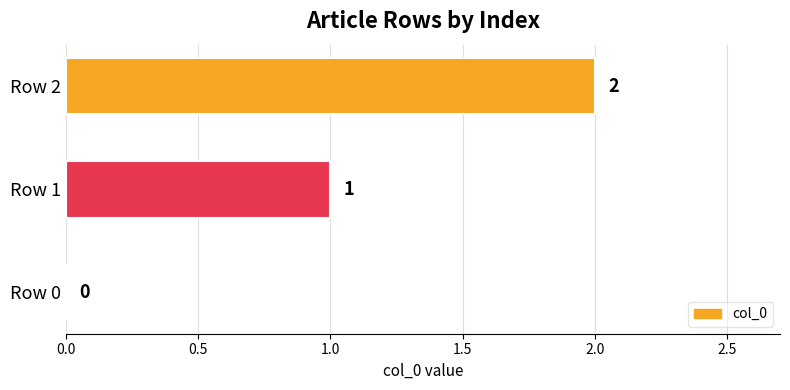

What is the sum of all values?

3